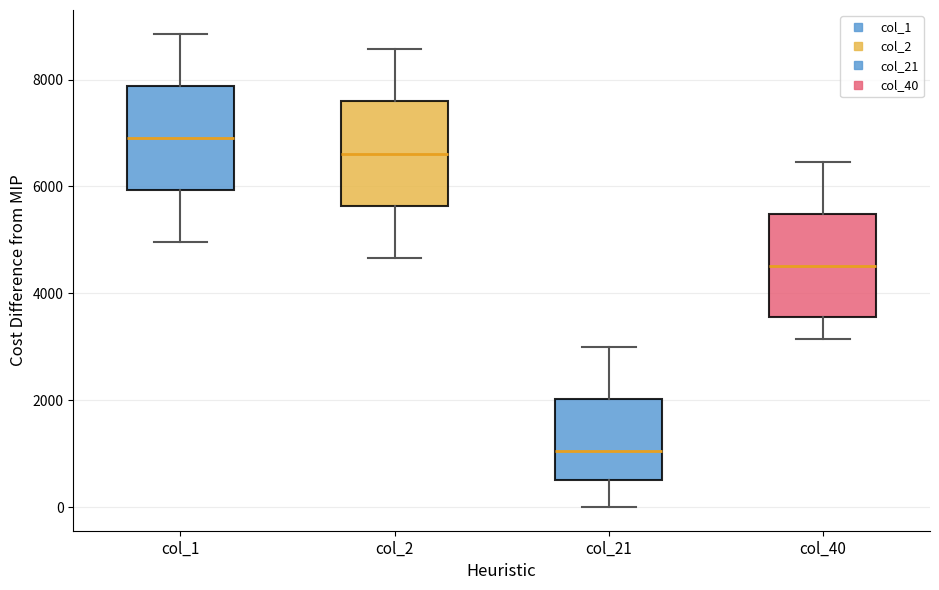

Where does the median line of the box for col_1 sit on the y-axis? The values are not printed on the chart, so give them approximately, as read against the axis.

7000